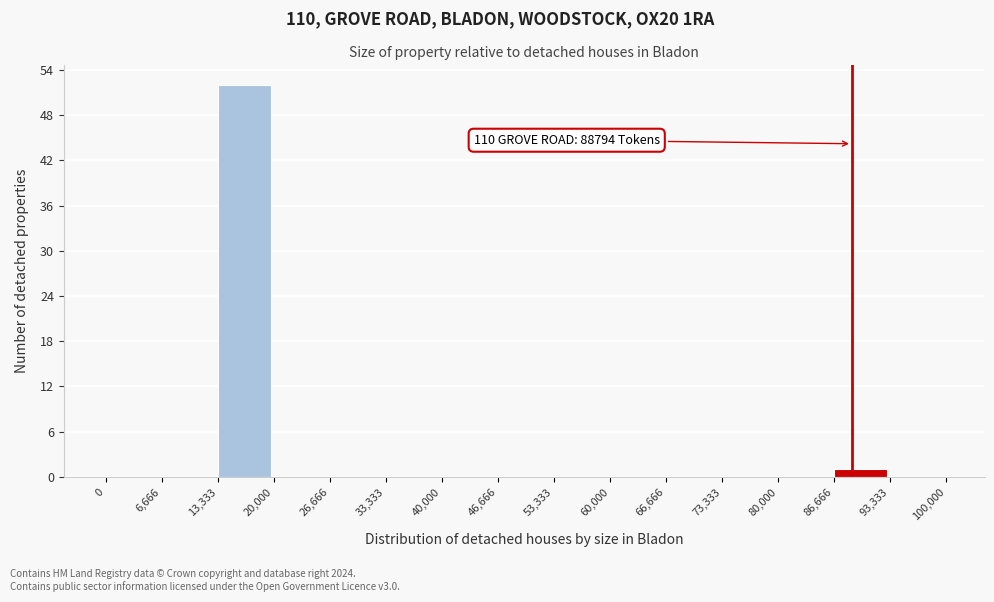

Which range on the x-axis has the tallest bar?

13,333 to 20,000